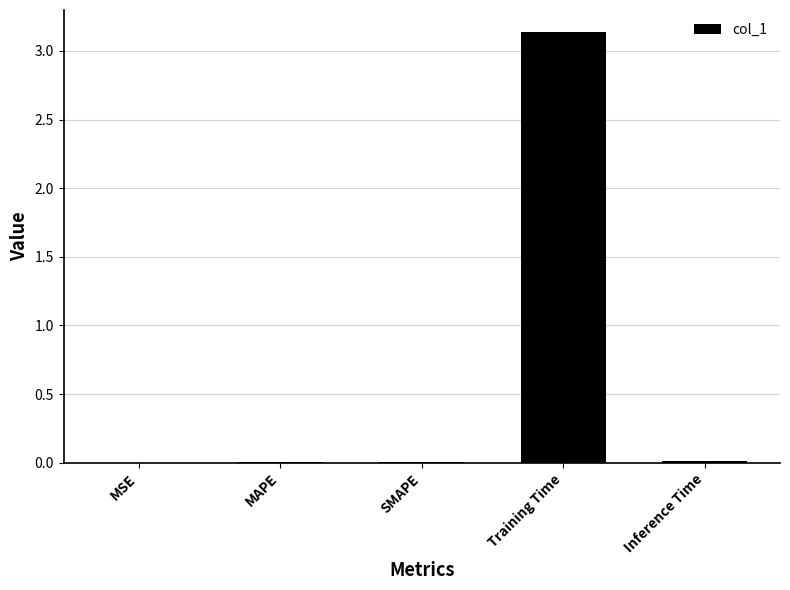

Which has a higher value, Inference Time or Training Time?

Training Time